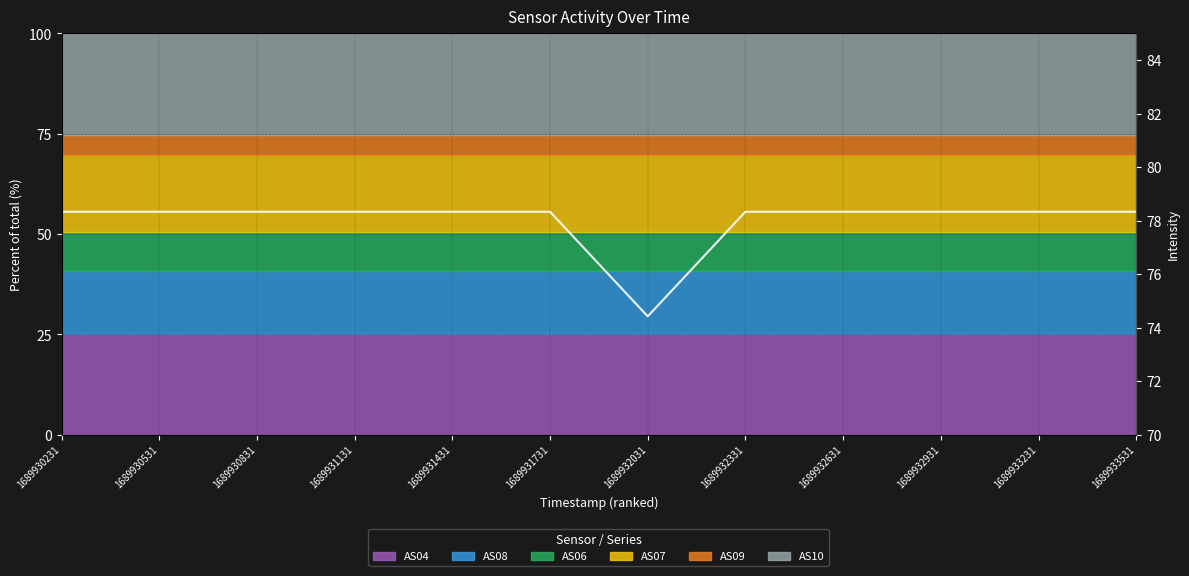

True or false: the data shows 78.3 at 1689931131.

True